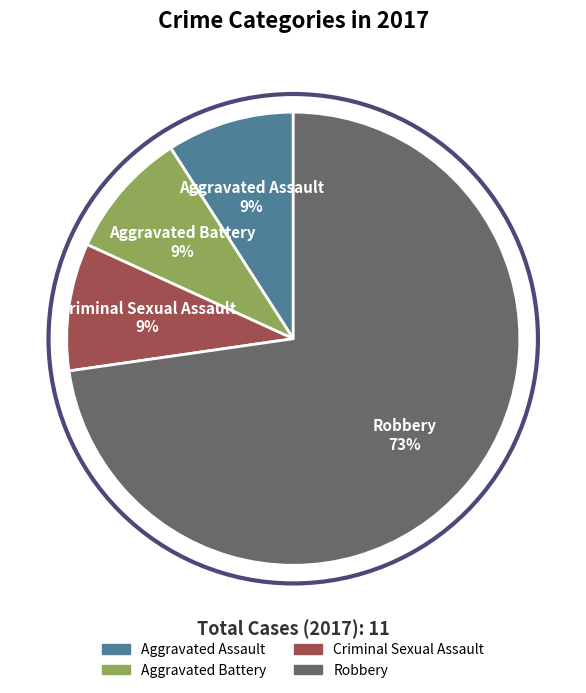

To the nearest percent, what is the difference between the largest and smallest slice percentages?

64%